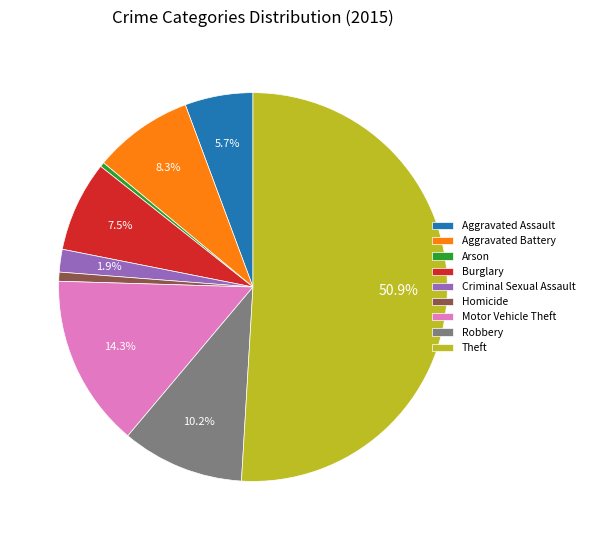

To the nearest percent, what is the average slice percentage?

11%